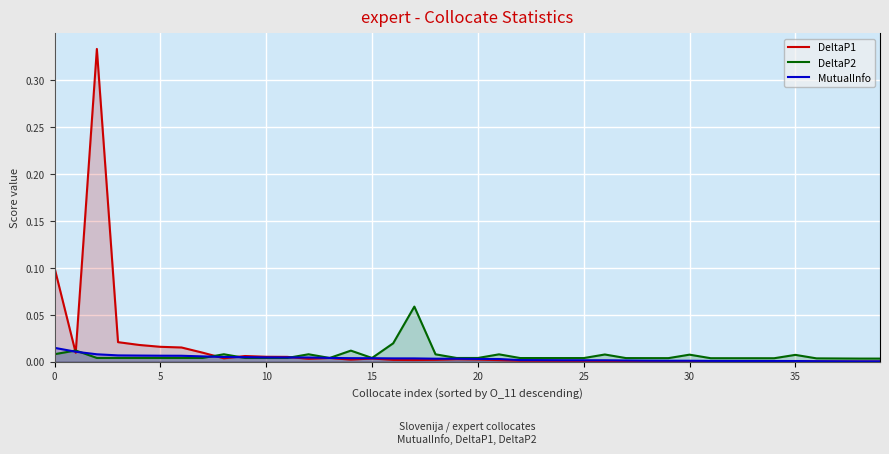

The DeltaP2 series shows 0.0 at 0. True or false?

True